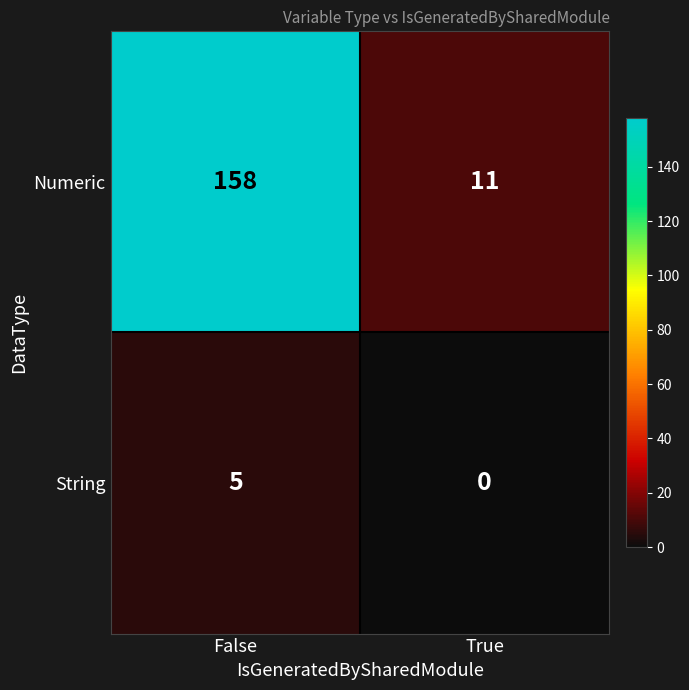

At which category is the sum across all series the highest?

False